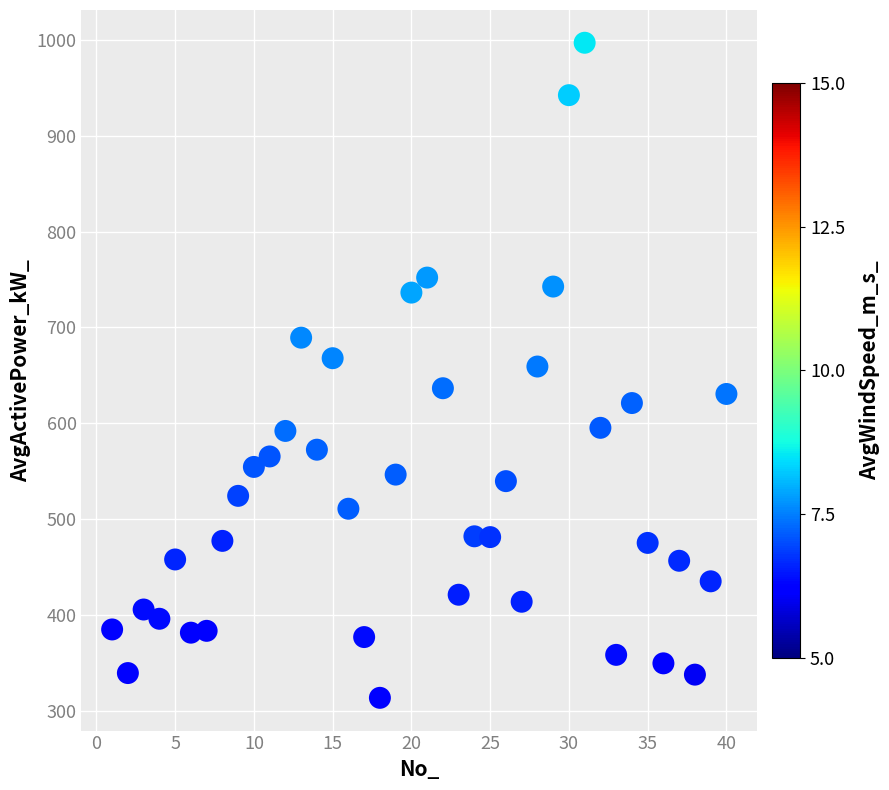

What is the range of Y values (max minus min)?

683.2